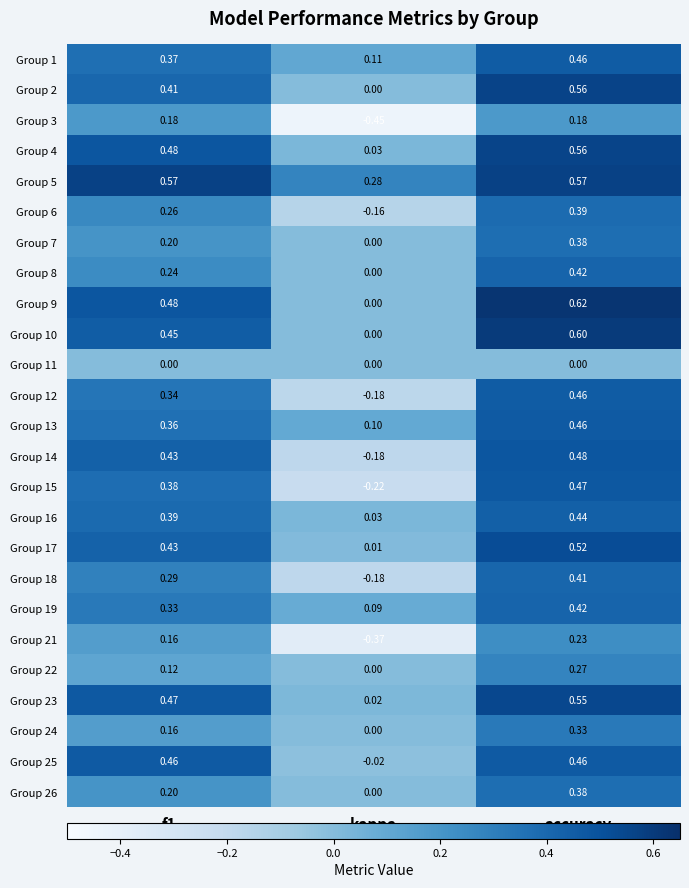

Where is Group 13 nearest to the value 0?

kappa